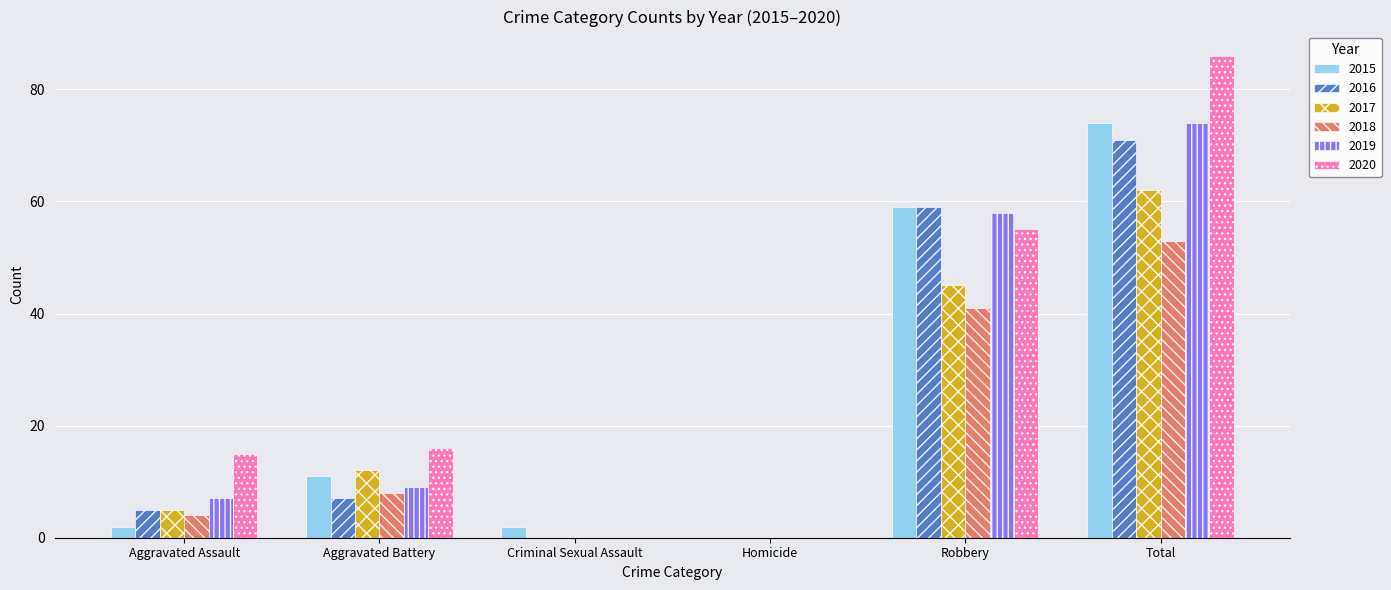

What is the spread (max minus min) of values at Robbery?

18